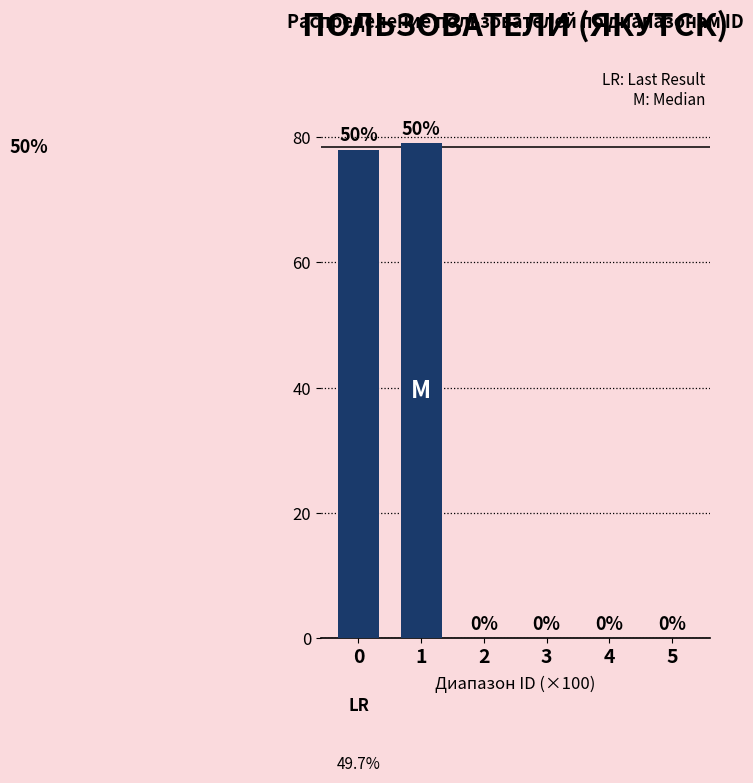

Reading left to right, extract all data points from this chart.

0=78	1=79	2=0	3=0	4=0	5=0